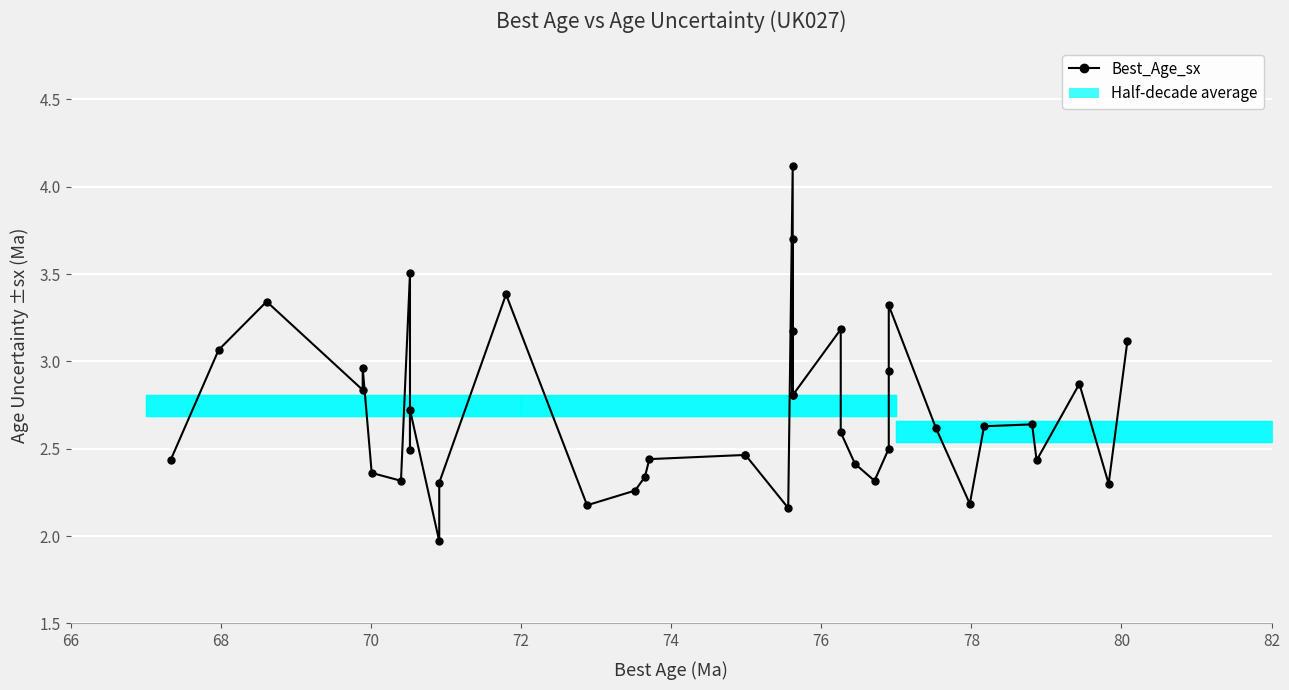

Is it true that the value at 23 is 5.4?

False